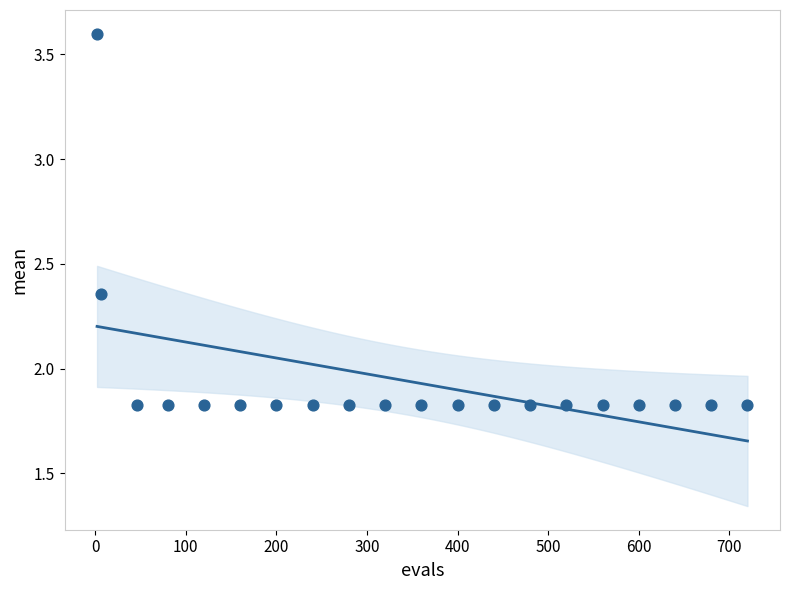

What is the range of X values (max minus min)?

718.0